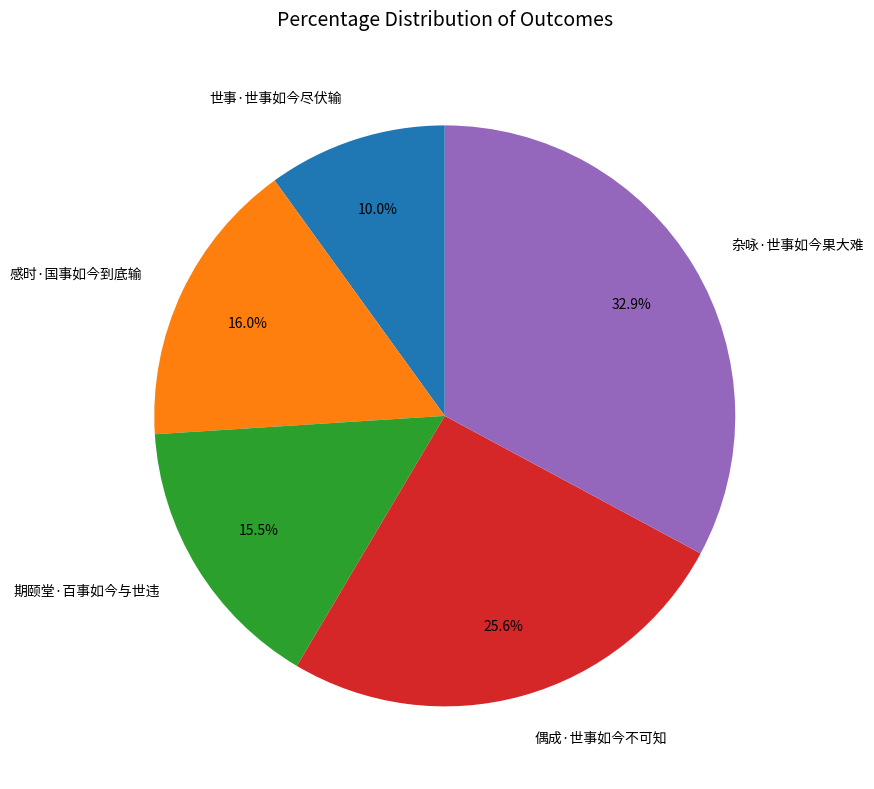

To the nearest percent, what is the difference between the largest and smallest slice percentages?

23%